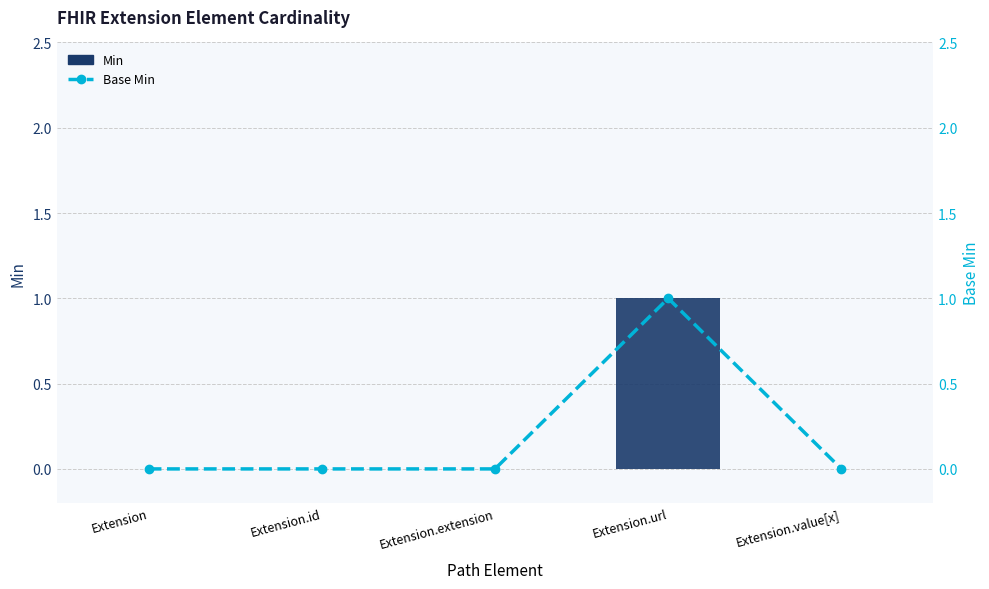

Are the bars grouped side by side (vs. stacked)?

Yes